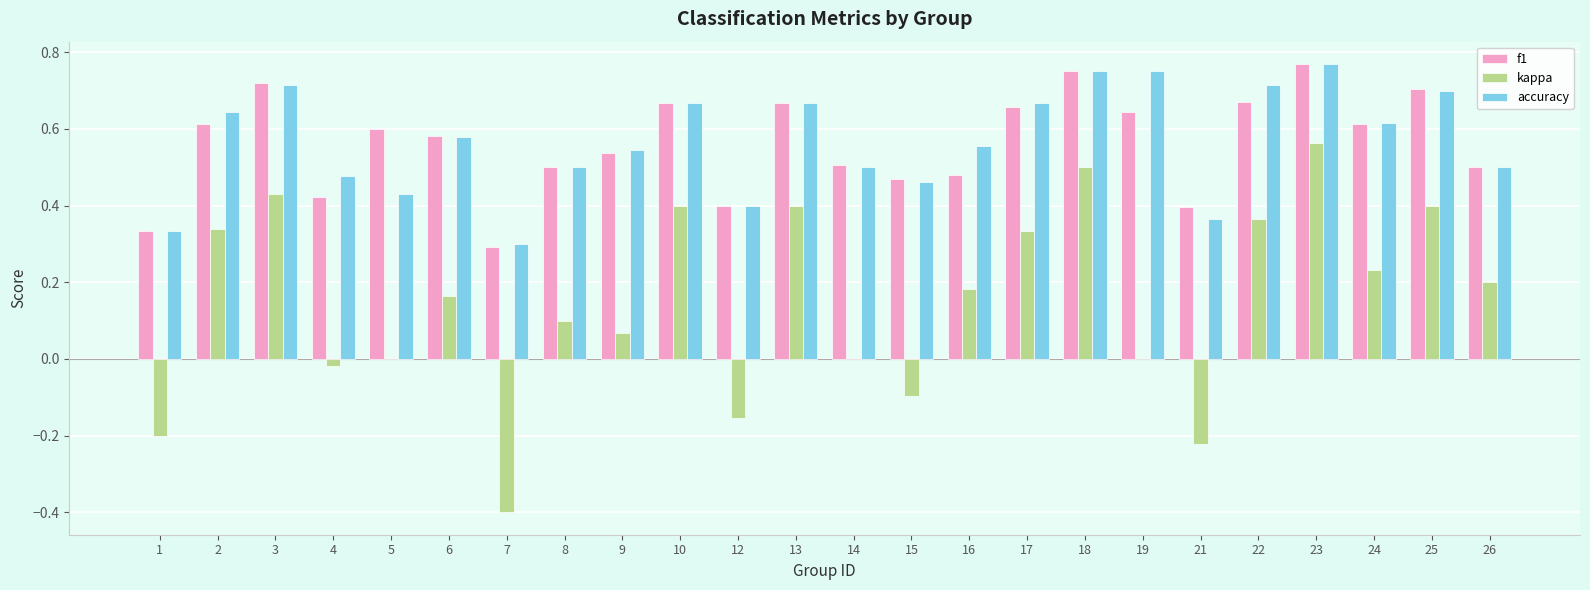

At which category is the sum across all series the highest?

23